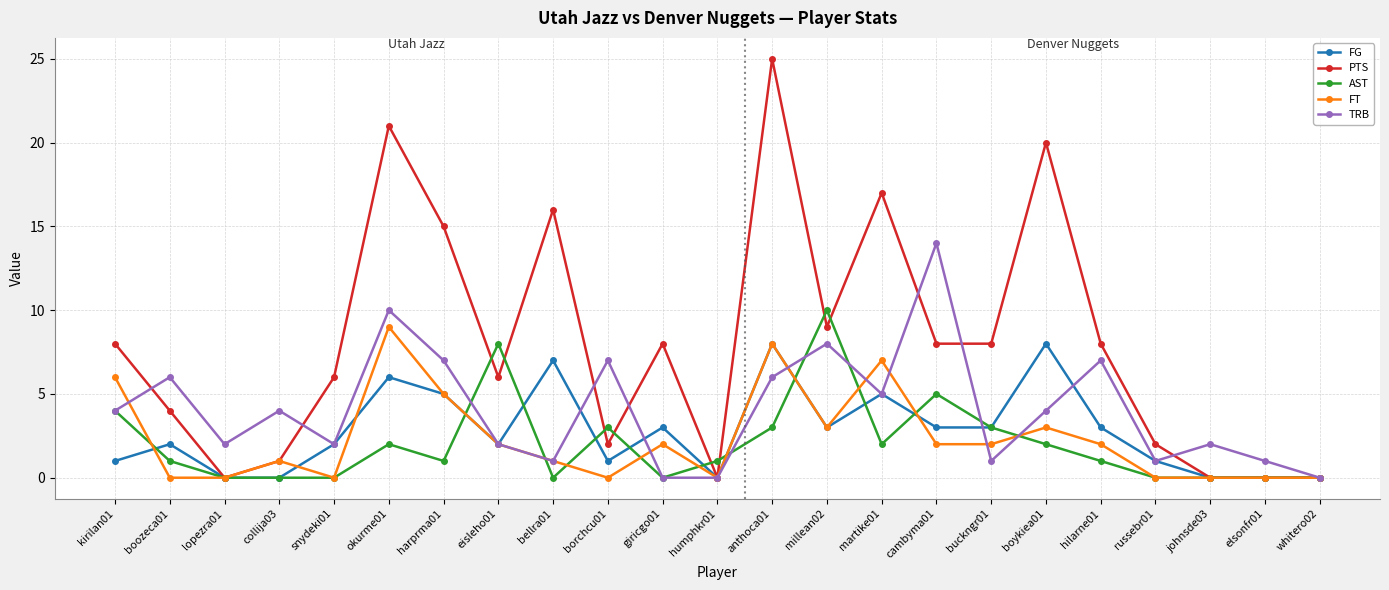

Is it true that AST equals 0 at johnsde03?

True